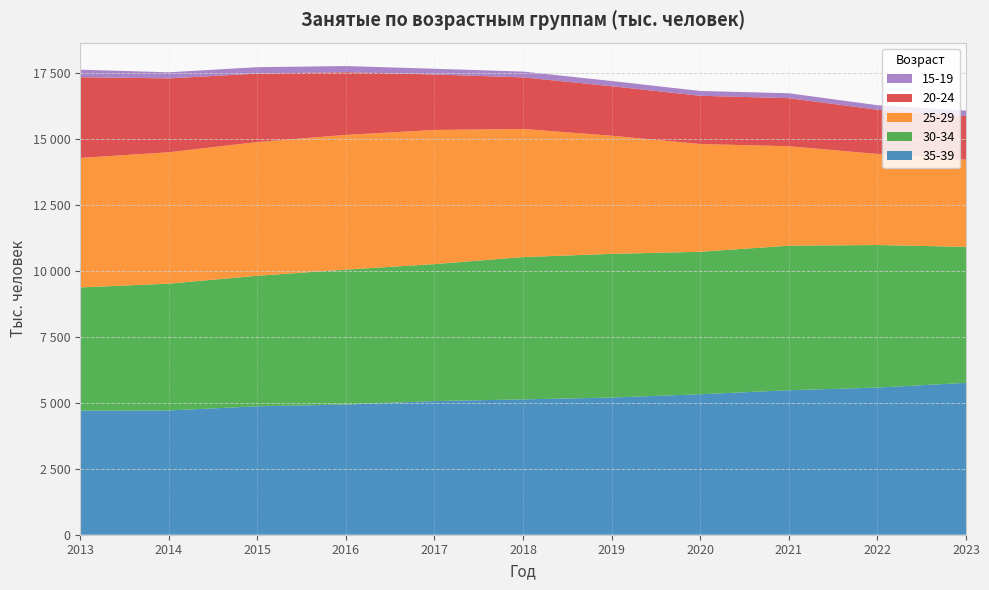

Reading right to left, what are all the values shown in this chart?

20-24: 2023=1655	2022=1679	2021=1823	2020=1828	2019=1879	2018=1956	2017=2106	2016=2379	2015=2596	2014=2802	2013=3063
25-29: 2023=3306	2022=3453	2021=3773	2020=4088	2019=4481	2018=4860	2017=5088	2016=5109	2015=5073	2014=4984	2013=4911
30-34: 2023=5157	2022=5407	2021=5482	2020=5404	2019=5449	2018=5397	2017=5194	2016=5118	2015=4950	2014=4808	2013=4673
35-39: 2023=5761	2022=5581	2021=5480	2020=5328	2019=5203	2018=5133	2017=5070	2016=4937	2015=4871	2014=4714	2013=4706
15-19: 2023=207	2022=171	2021=186	2020=183	2019=197	2018=221	2017=215	2016=233	2015=243	2014=232	2013=285